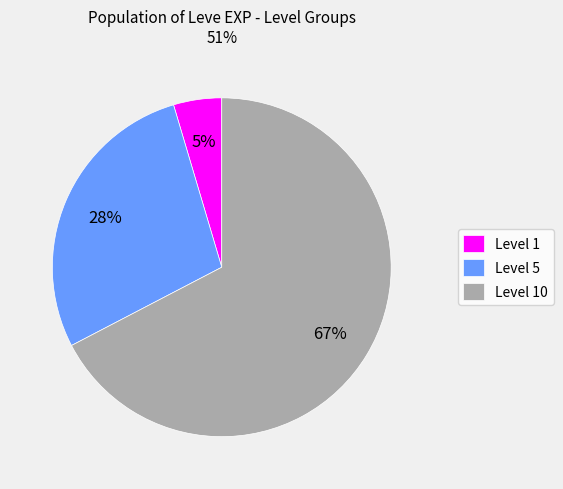

What is the smallest slice in the pie chart?

Level 1